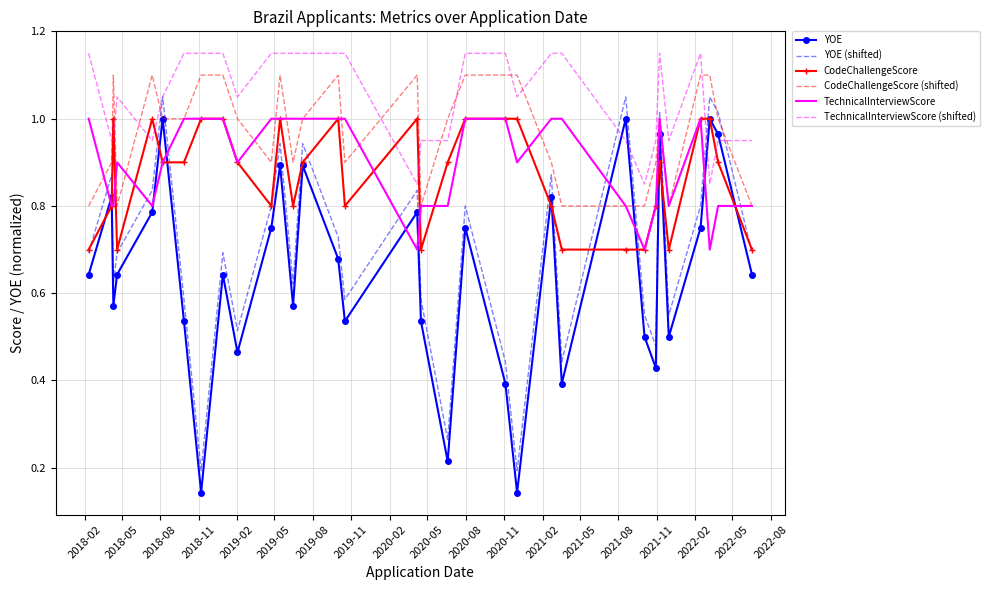

True or false: YOE and YOE (shifted) intersect in this chart.

False